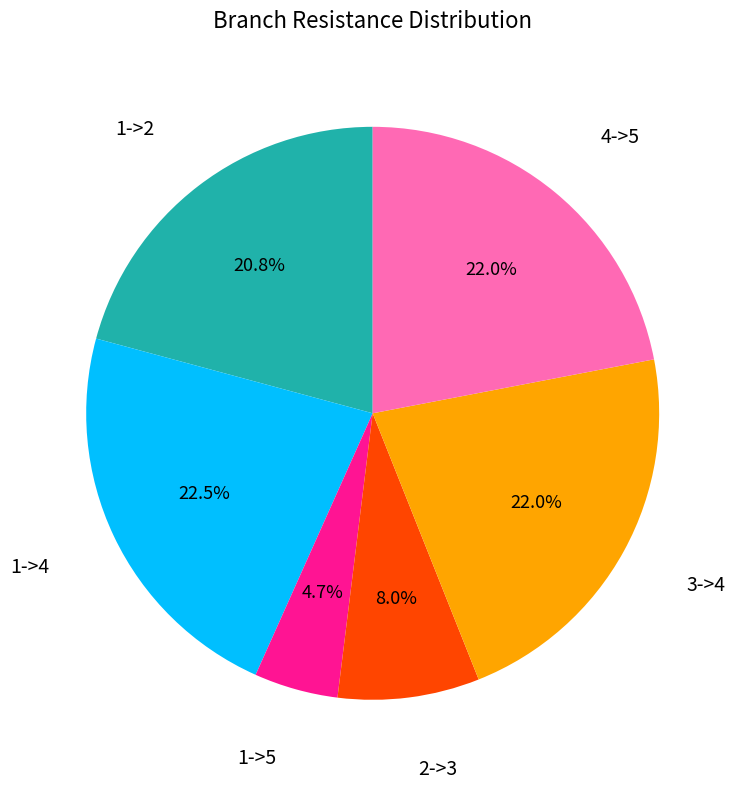

Does any single category account for the majority?

No